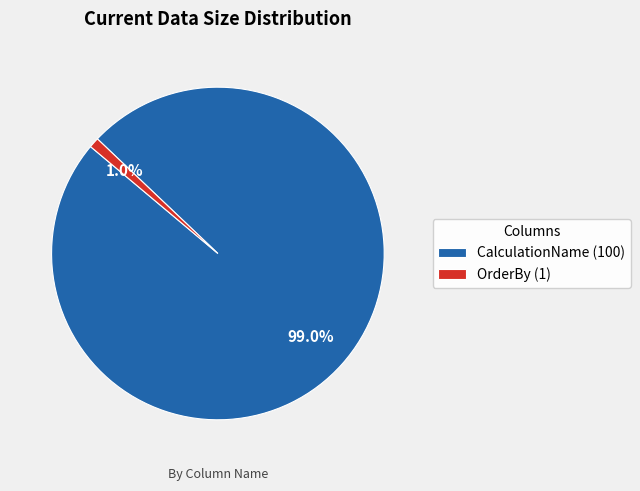

Do CalculationName and OrderBy together represent more than half of the pie?

Yes